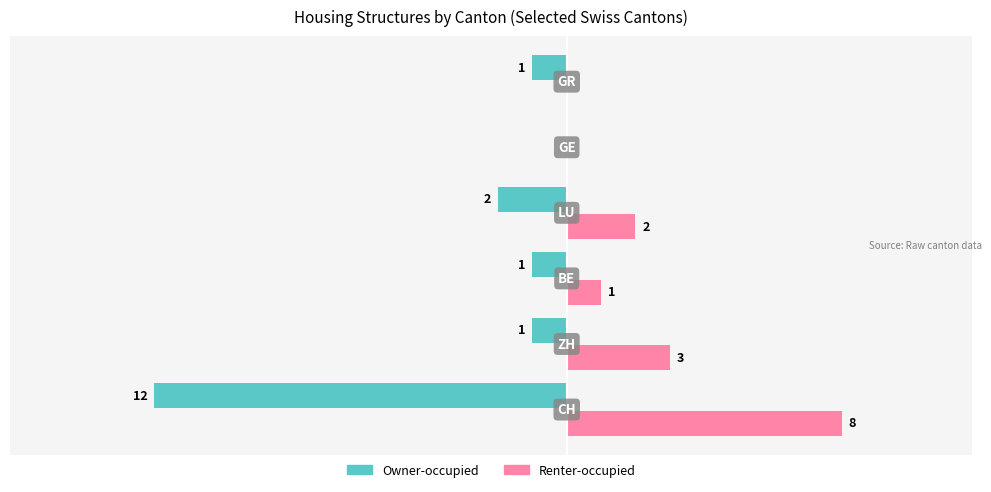

How many categories are shown in the chart?

6